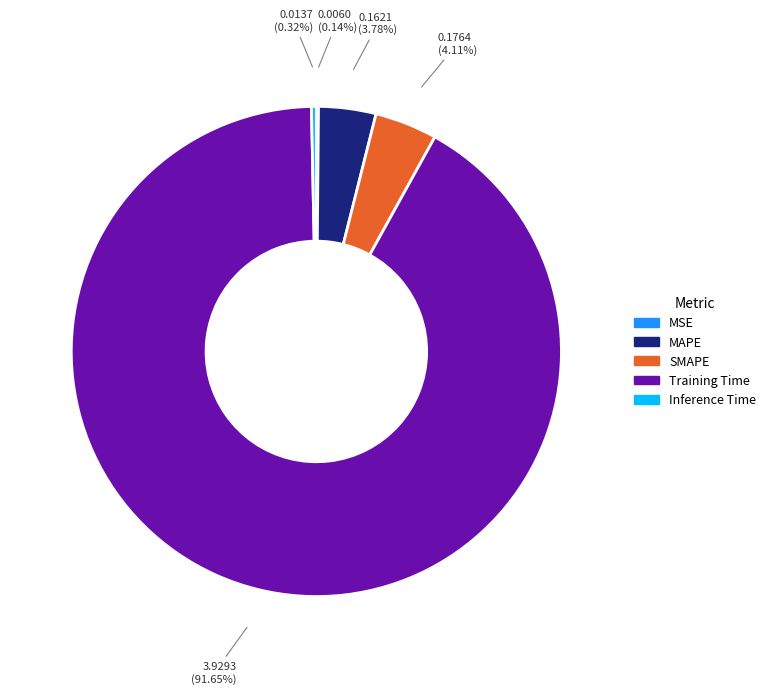

What is the majority slice?

Training Time